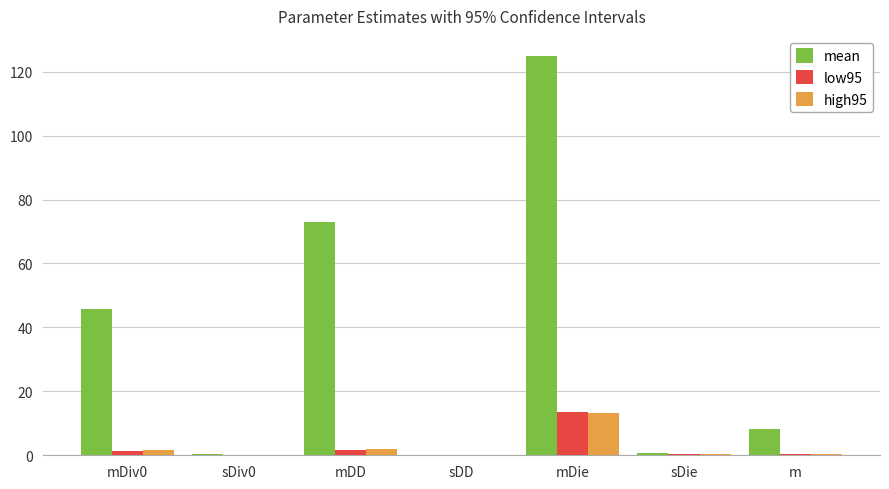

How many groups of bars are there?

7